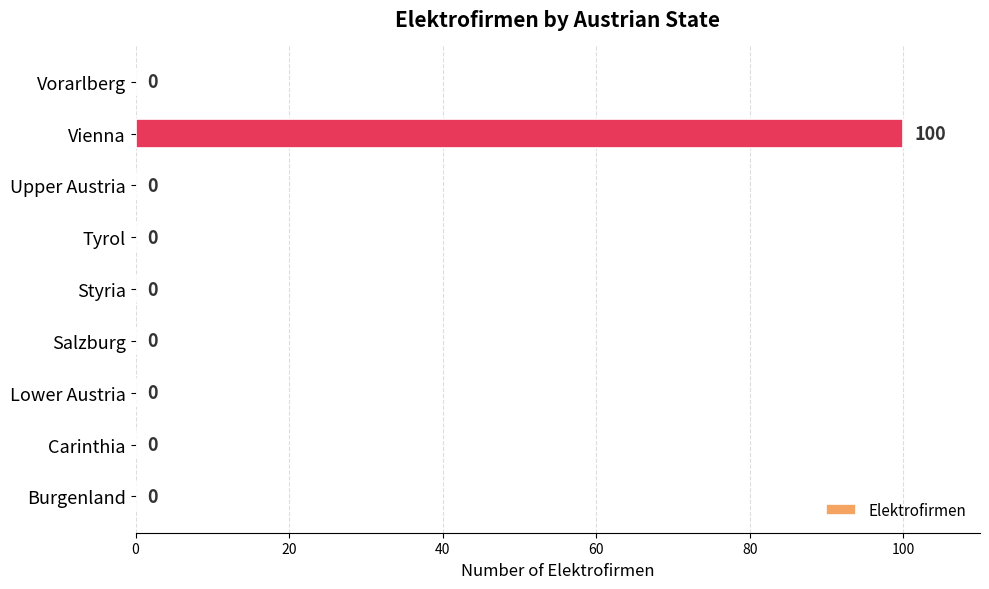

How many data points are above 0?

1